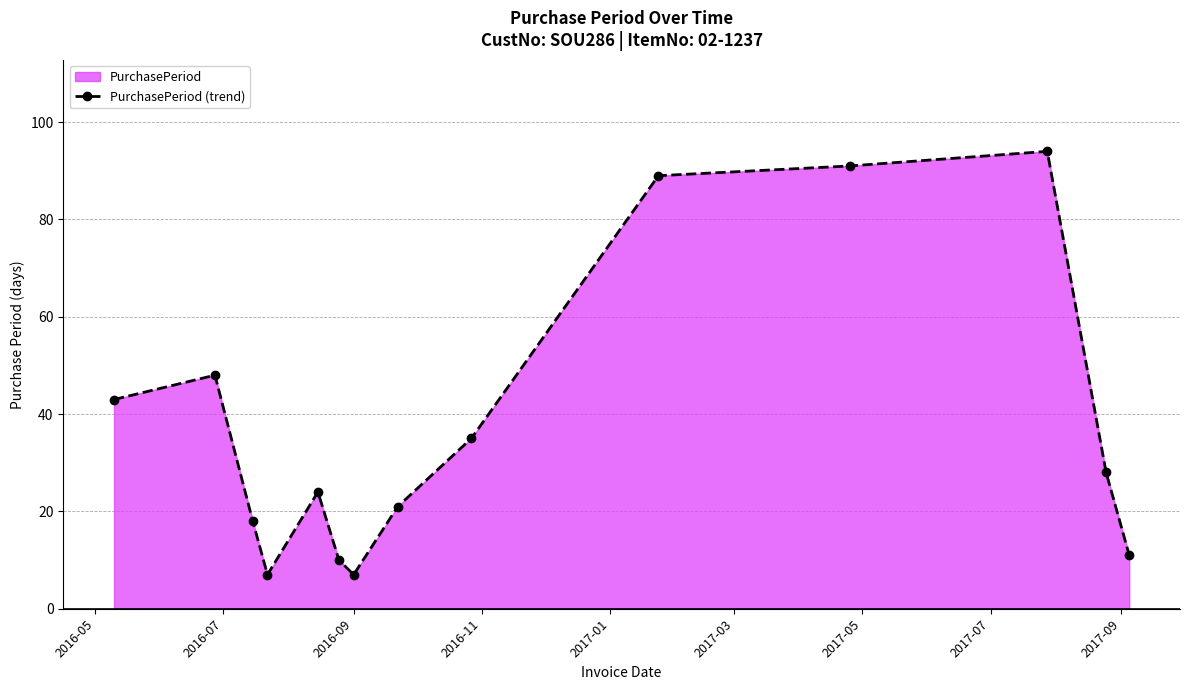

True or false: the data has more than 0 interior local peaks.

True